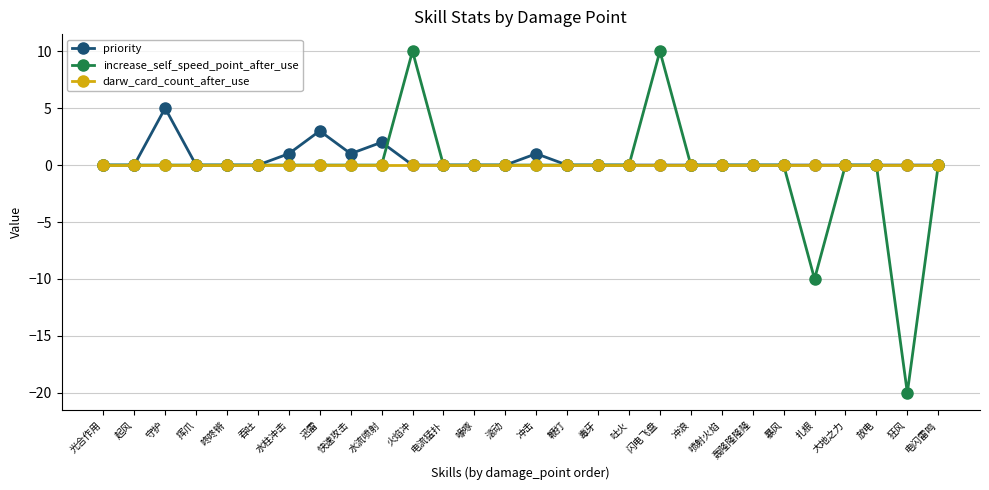

At which label does priority reach its peak?

守护